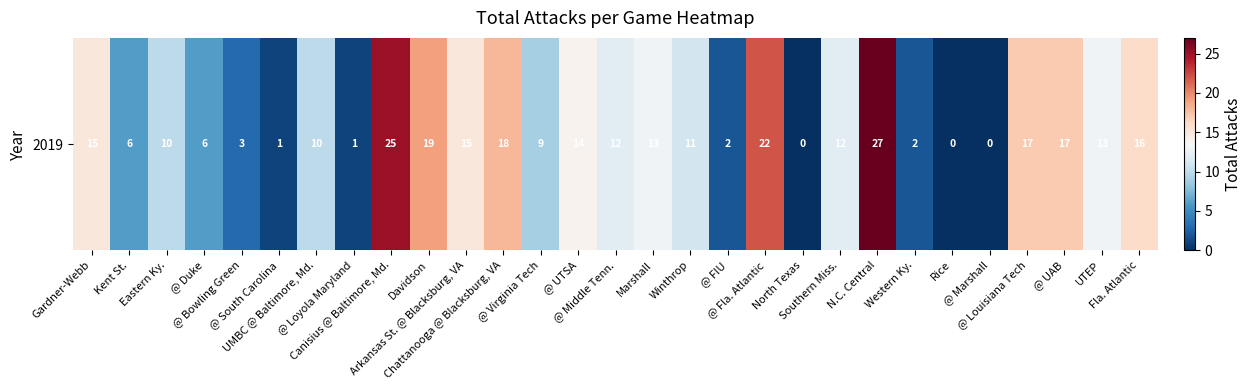

Reading left to right, list all the values displayed in this chart.

15	6	10	6	3	1	10	1	25	19	15	18	9	14	12	13	11	2	22	0	12	27	2	0	0	17	17	13	16